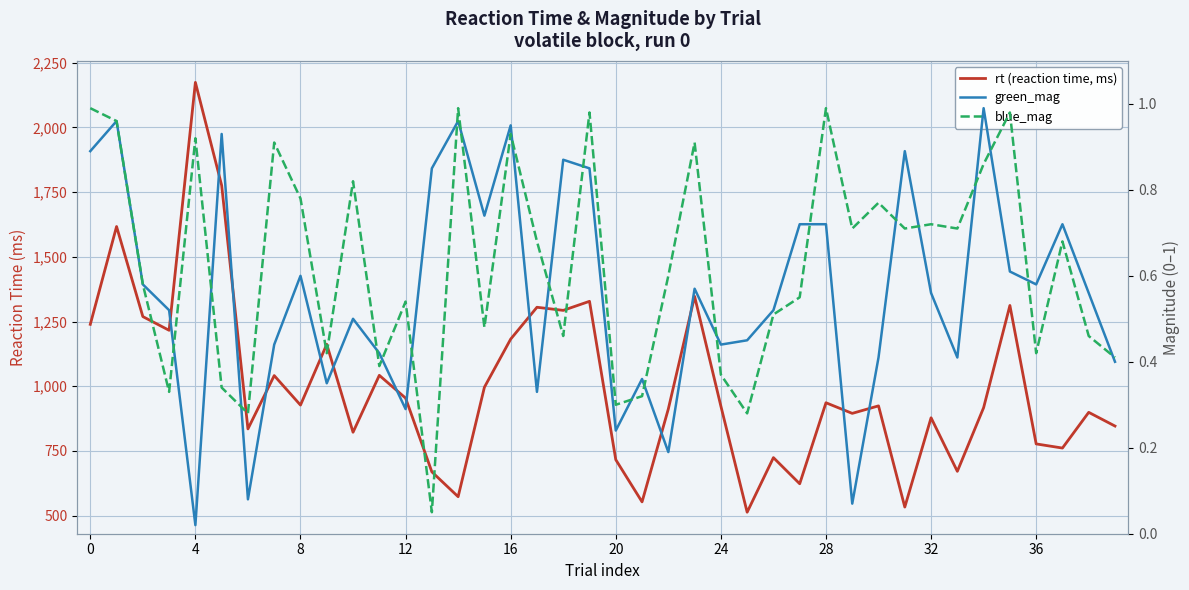

Rank the series at 22 from highest to lowest value.

rt (reaction time, ms), blue_mag, green_mag